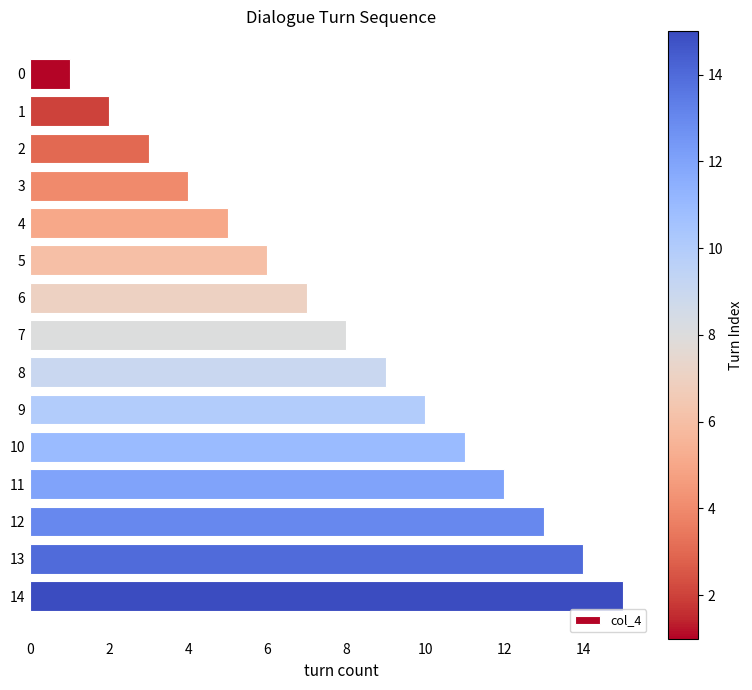

What value does the data have at 11?

12